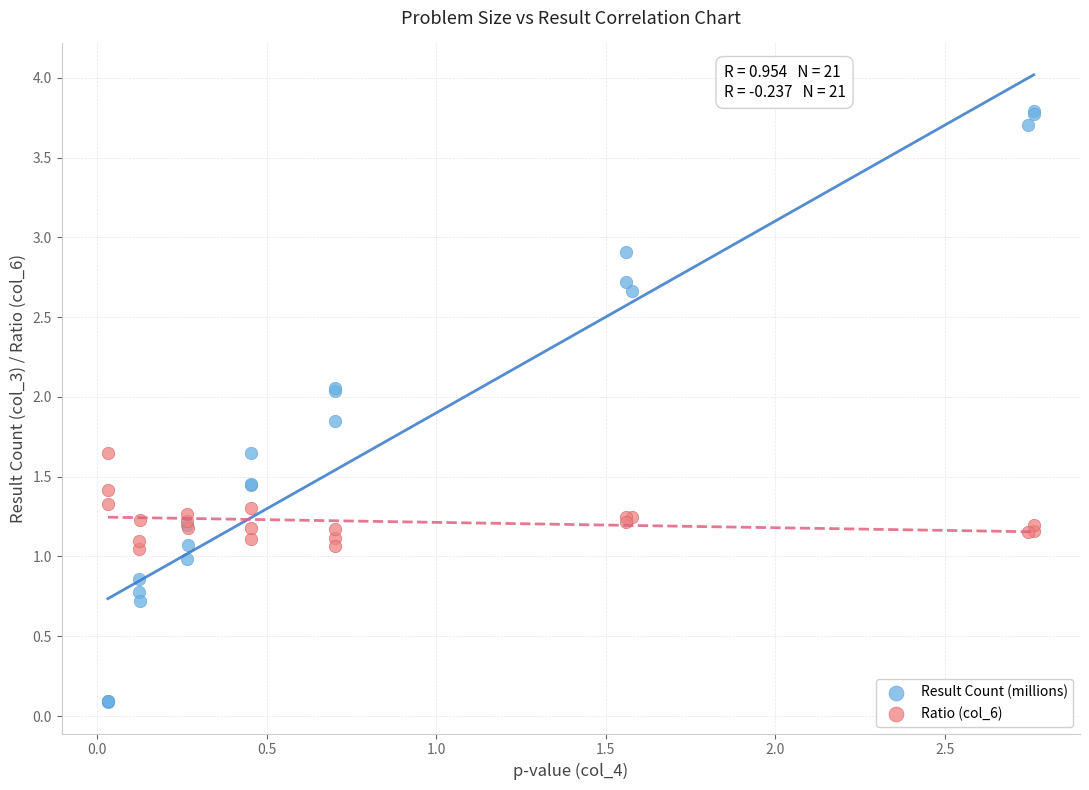

Which series reaches the minimum Y coordinate?

Result Count (millions)